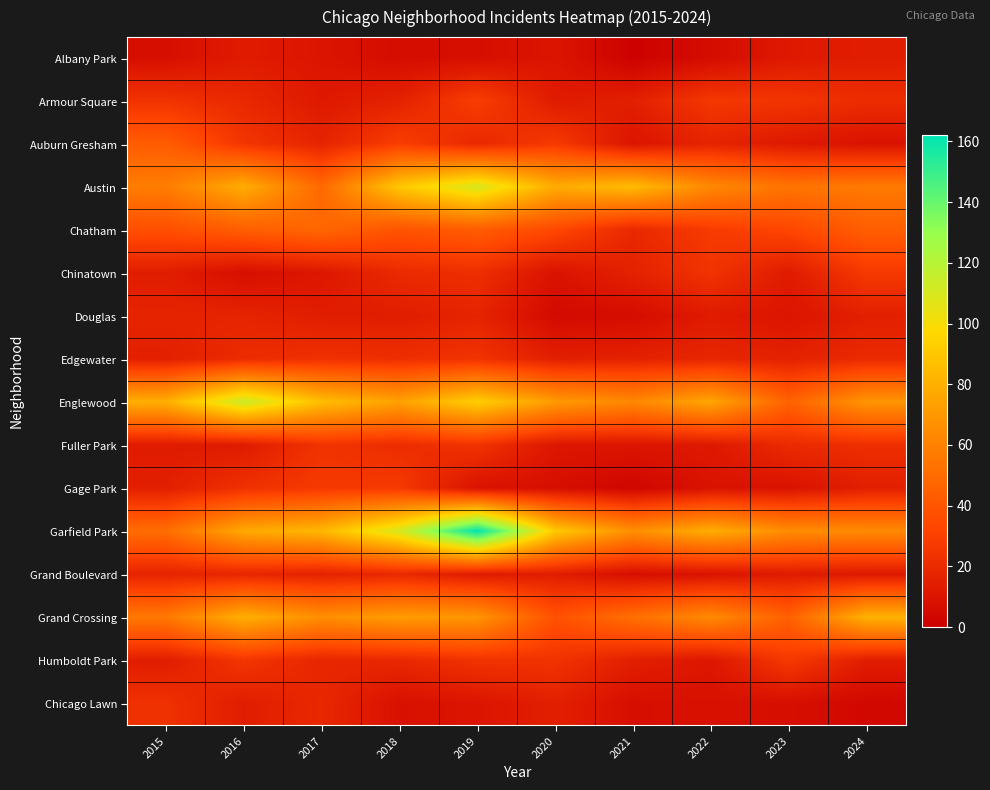

What is the total value across all series at 2015?

484